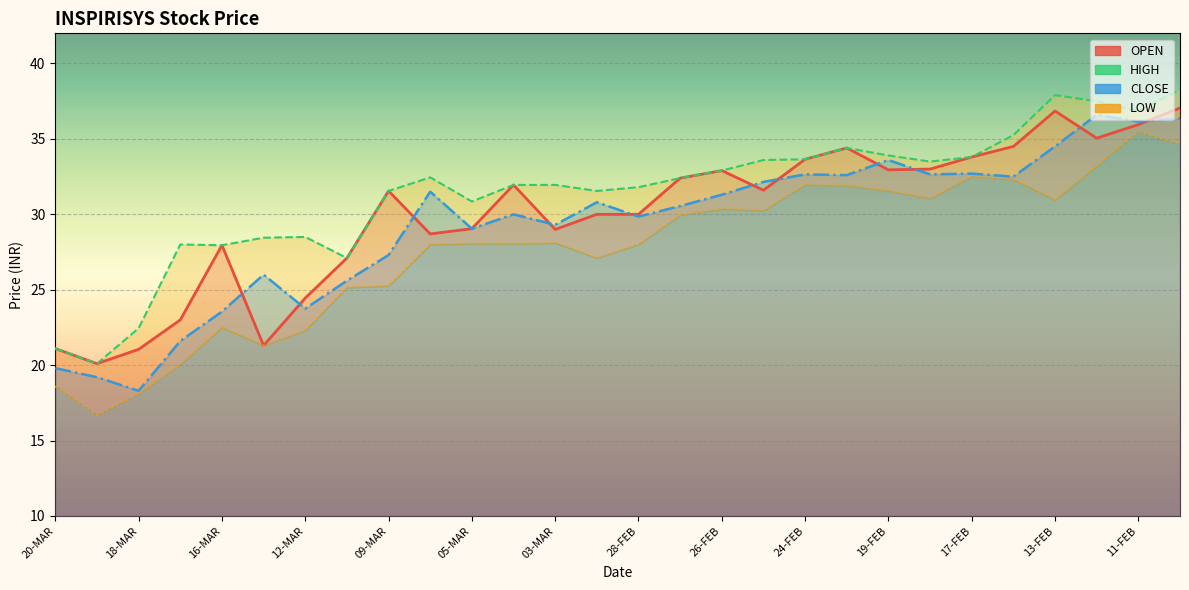

Is this an area chart (filled region under the line)?

No